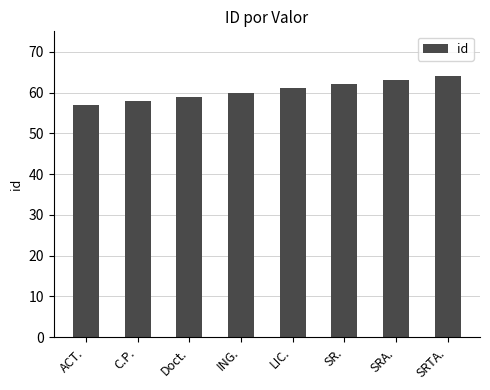

What is the label of the 3rd bar from the left?

Doct.